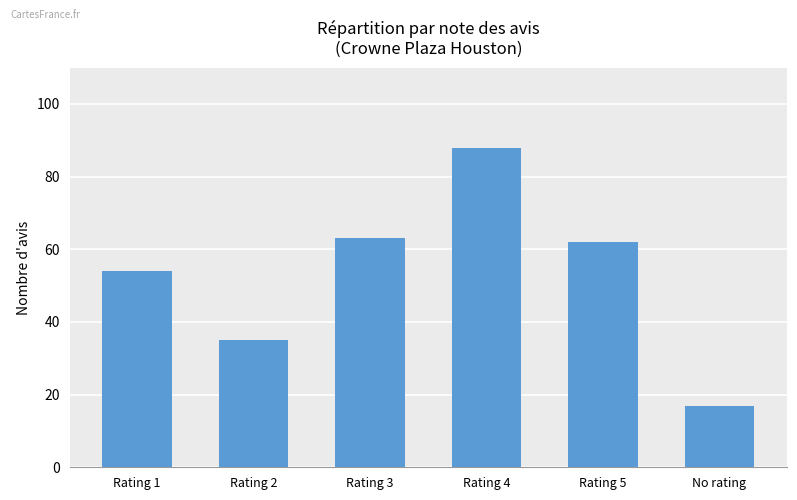

What is the difference between the values at Rating 3 and Rating 4?

25